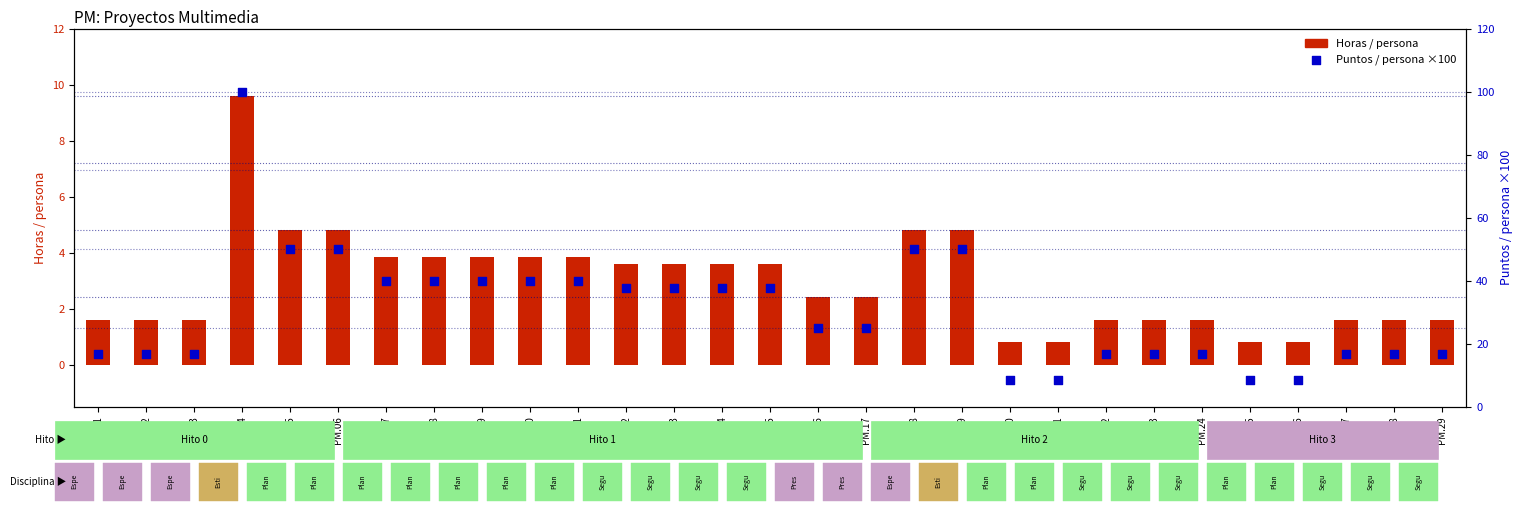

At which category is the sum across all series the highest?

PM.04